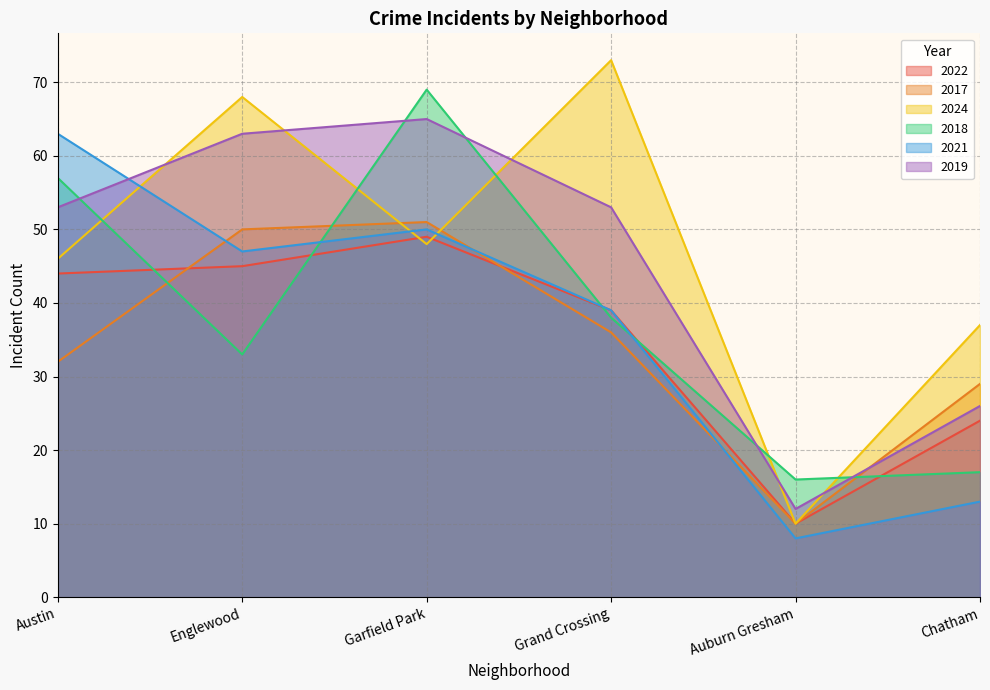

Between Austin and Auburn Gresham, which series saw the biggest shift?

2021